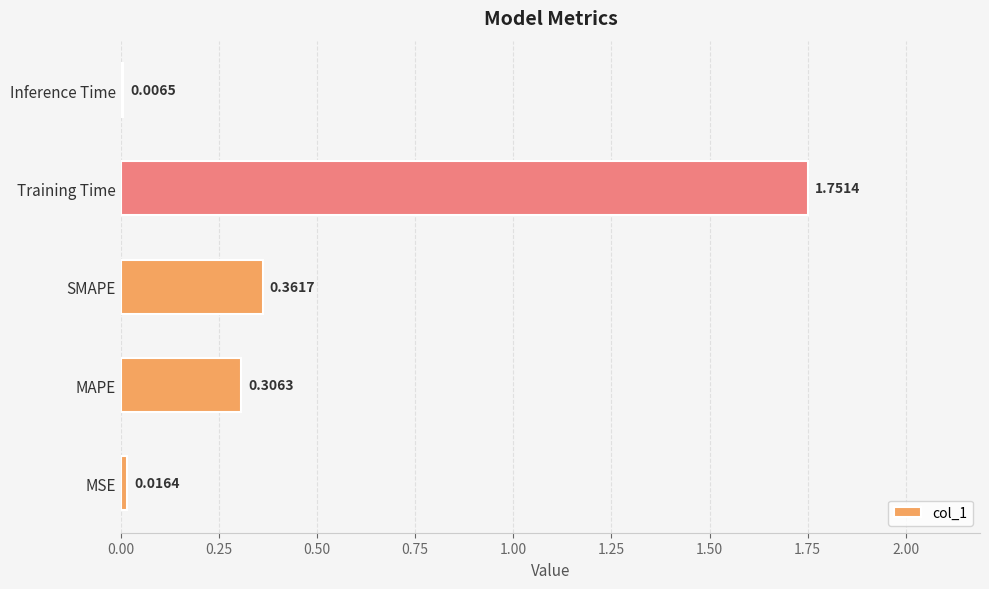

What is the change in value from SMAPE to Inference Time?

-0.4